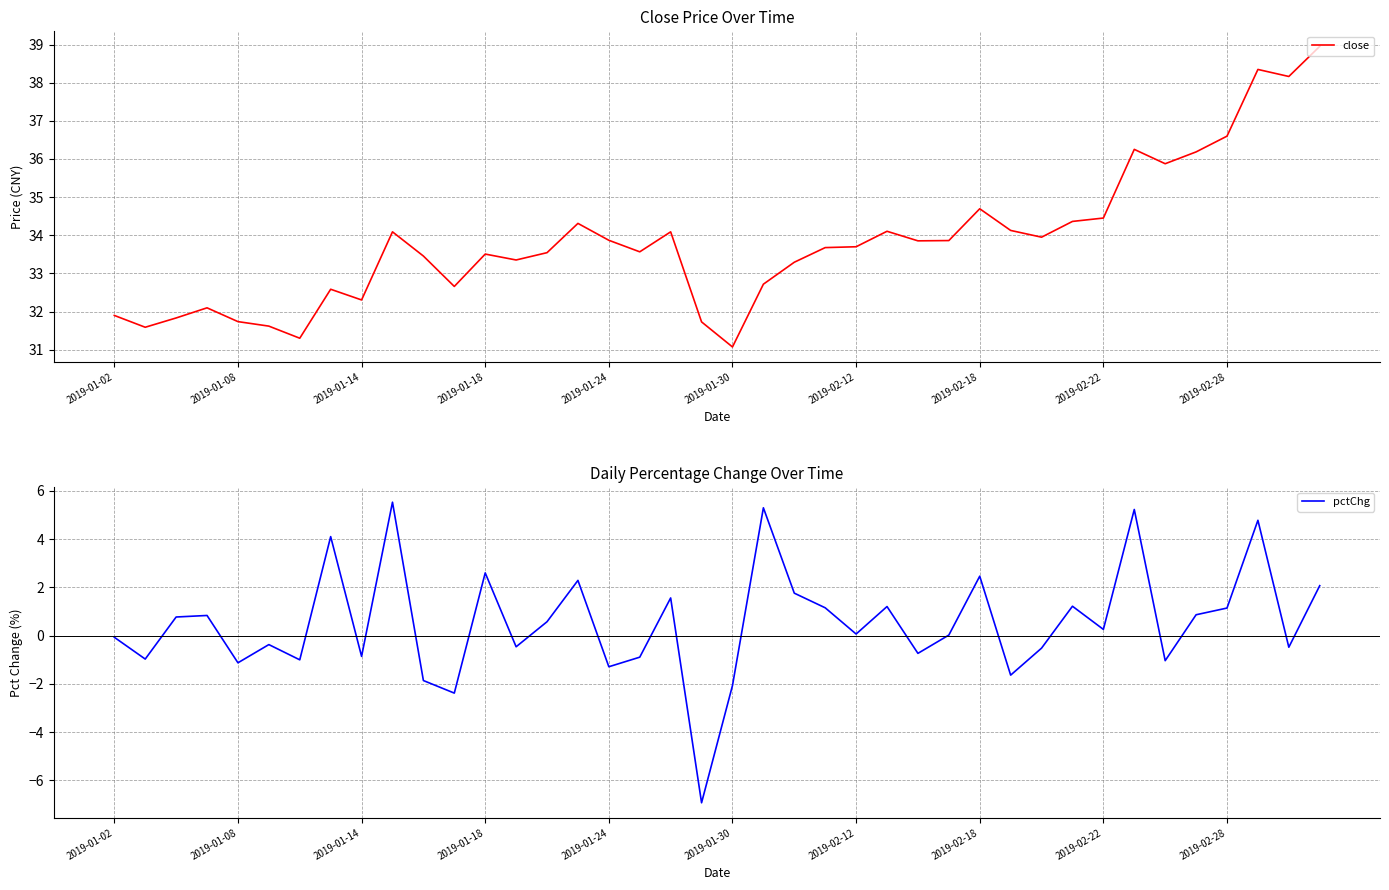

What is the average value of the pctChg series?

0.5